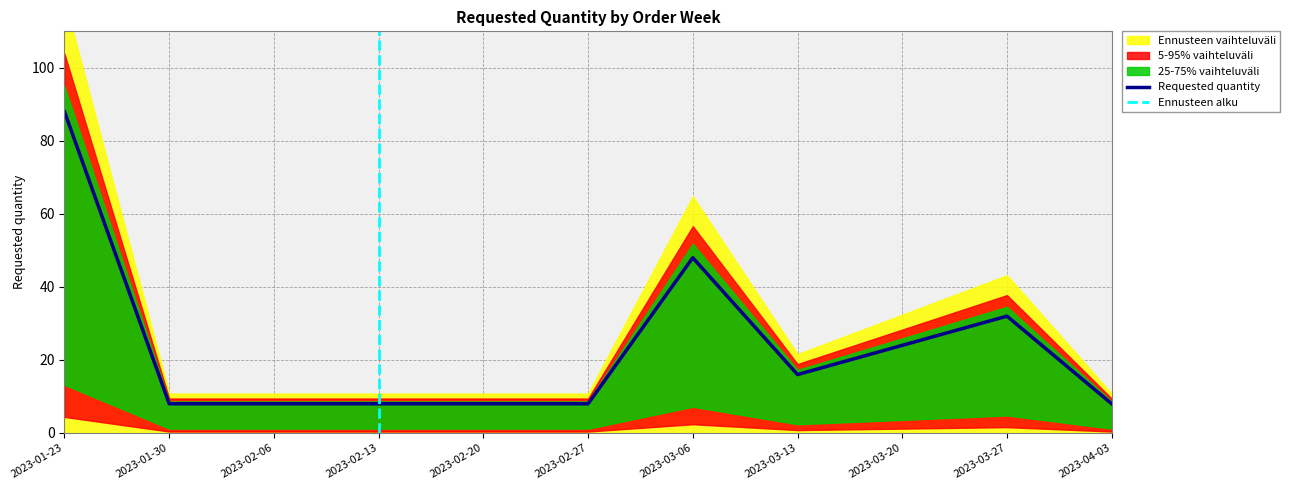

What is the average value?

23